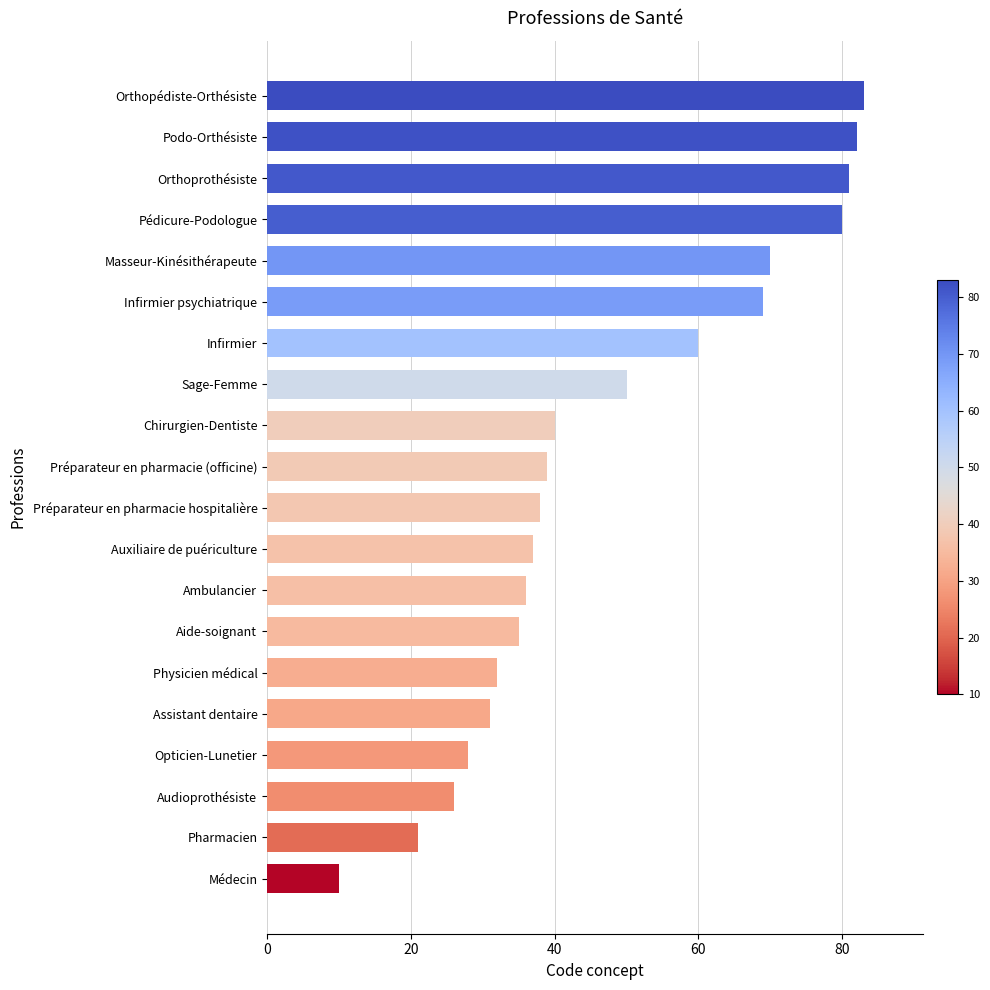

Which category has the highest value across all series?

Orthopédiste-Orthésiste